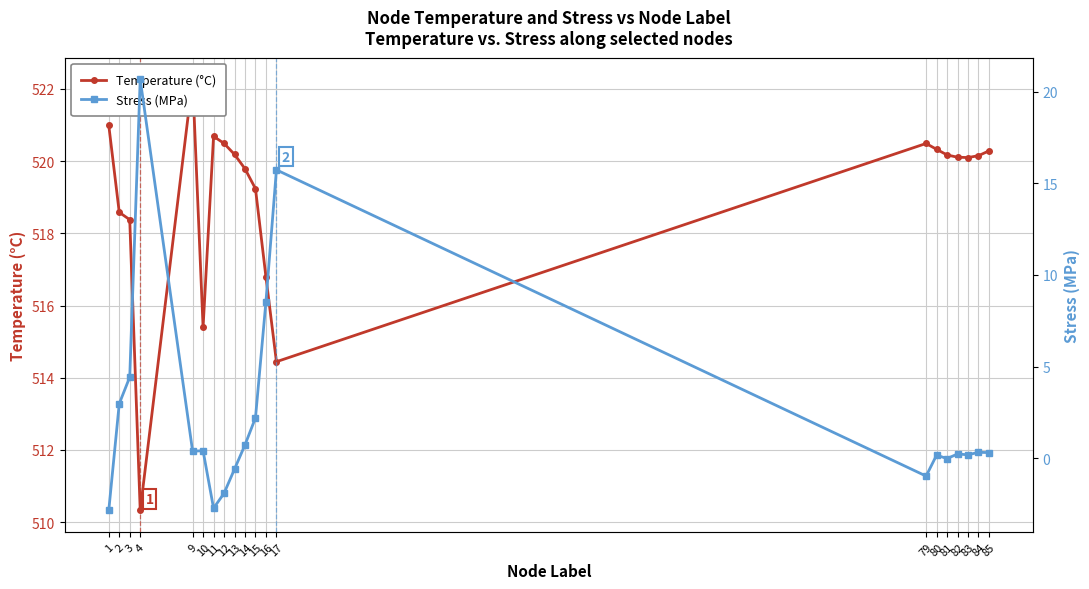

Rank the series by their maximum value, from lowest to highest.

Stress (MPa), Temperature (°C)